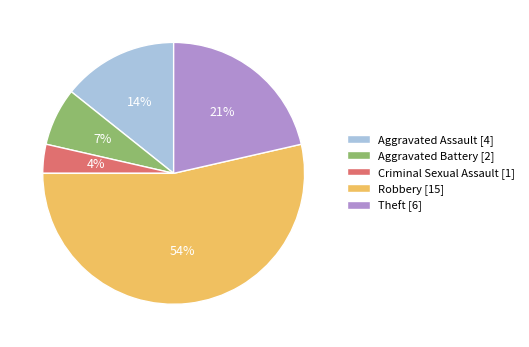

Which category has the biggest portion of the pie?

Robbery